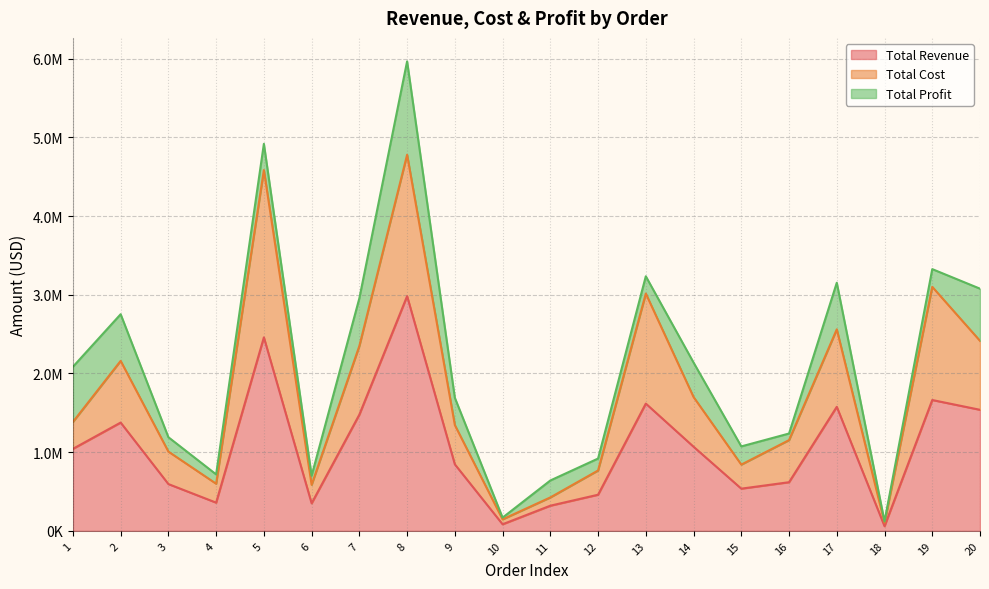

How many data points does each series have?

20